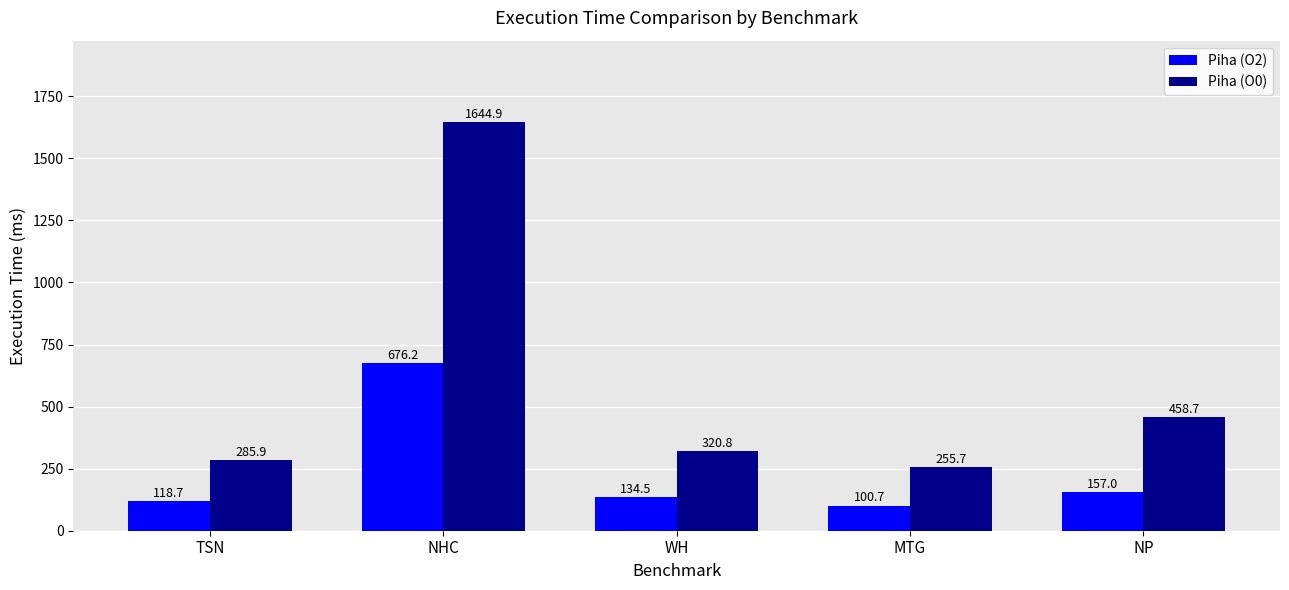

What is the total value across all series at NHC?

2321.1